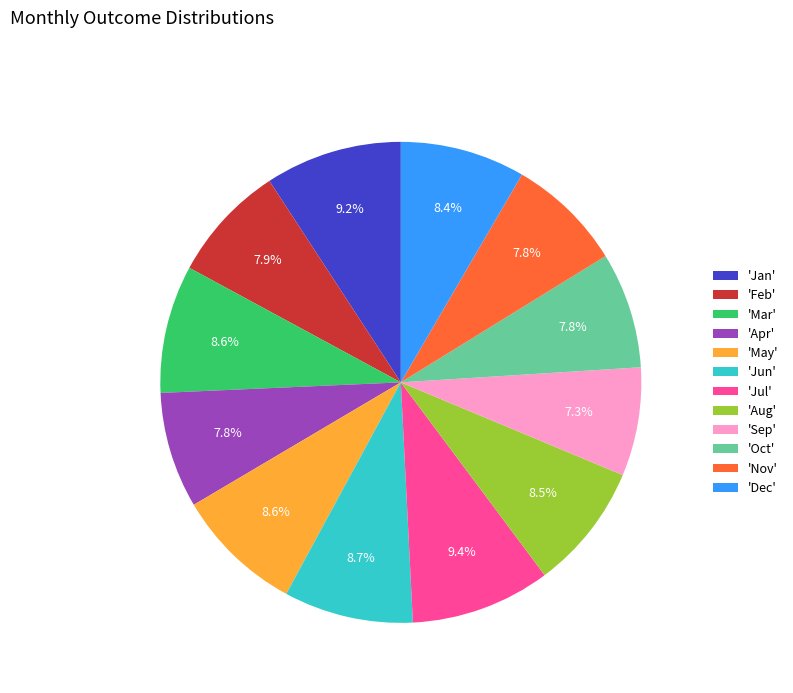

How much of the chart is everything except 'Oct'?

92.2%